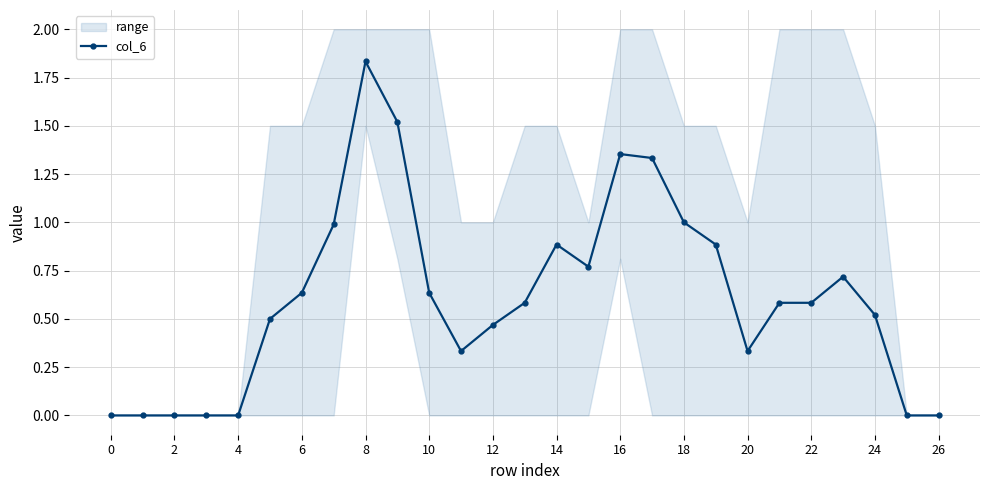

What is the maximum value shown in the chart?

1.8